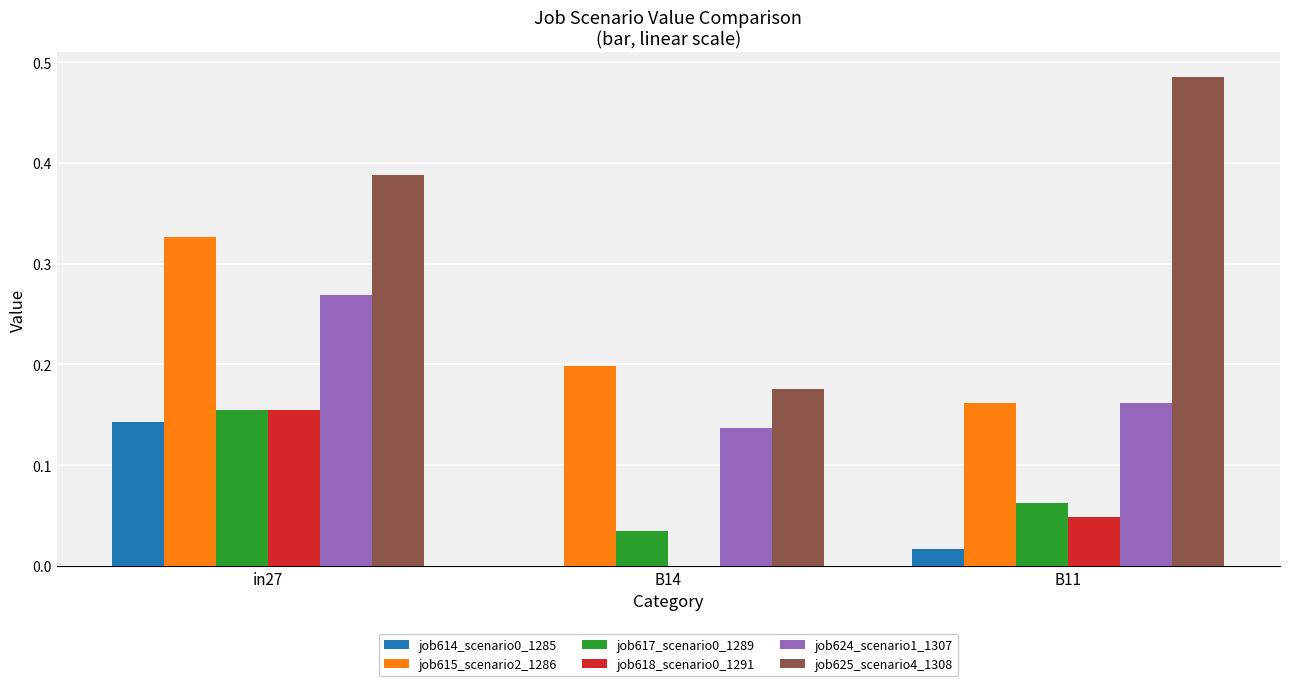

Between B14 and B11, which series saw the biggest shift?

job625_scenario4_1308